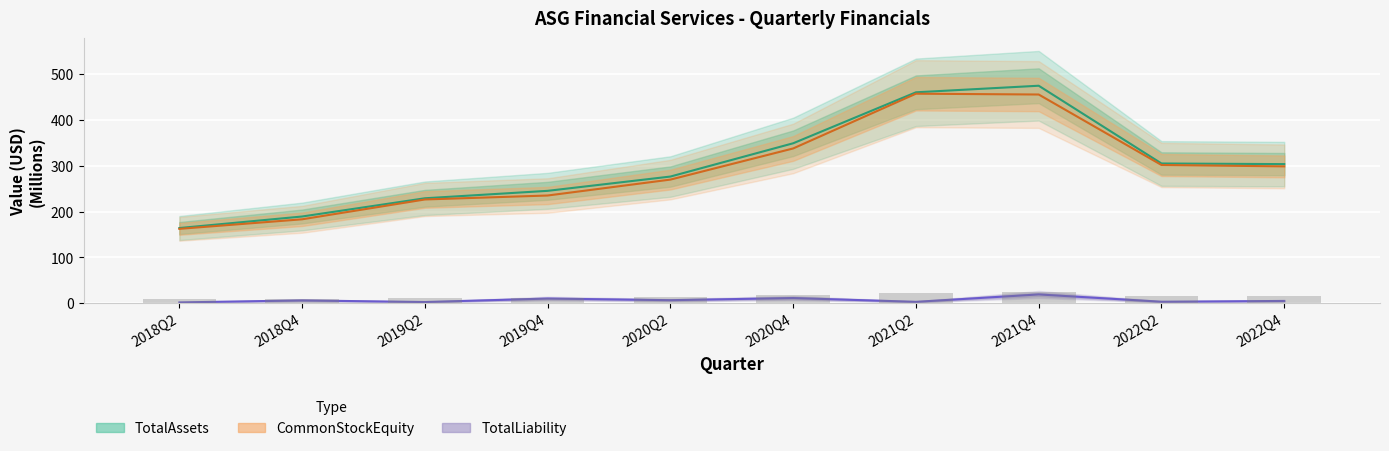

How many categories are shown in the chart?

10